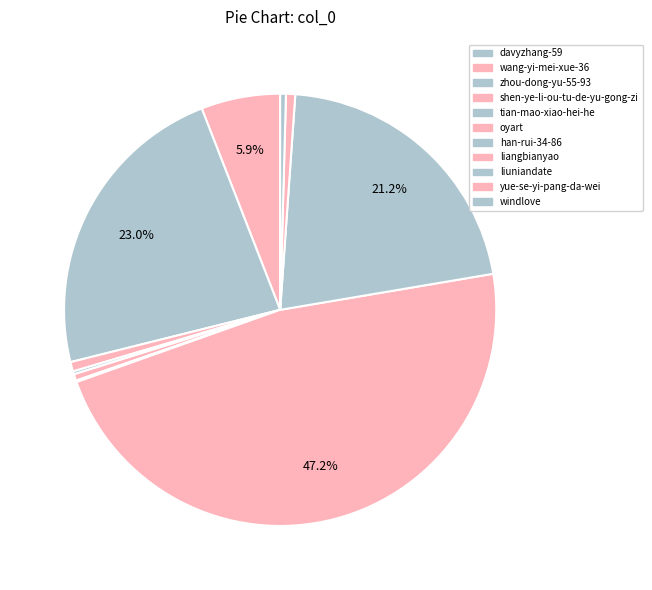

To the nearest percent, what is the average slice percentage?

9%